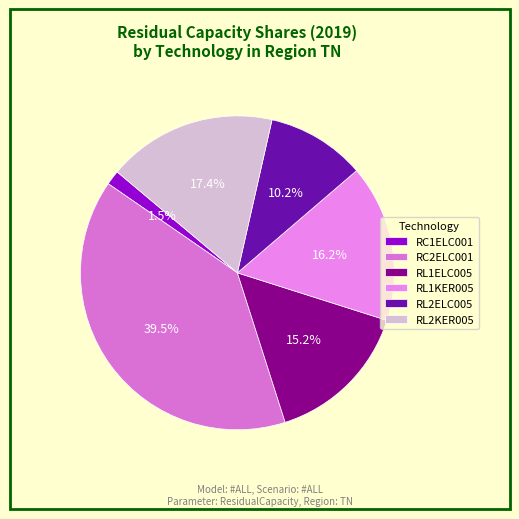

Rank the categories by value from highest to lowest.

RC2ELC001, RL2KER005, RL1KER005, RL1ELC005, RL2ELC005, RC1ELC001